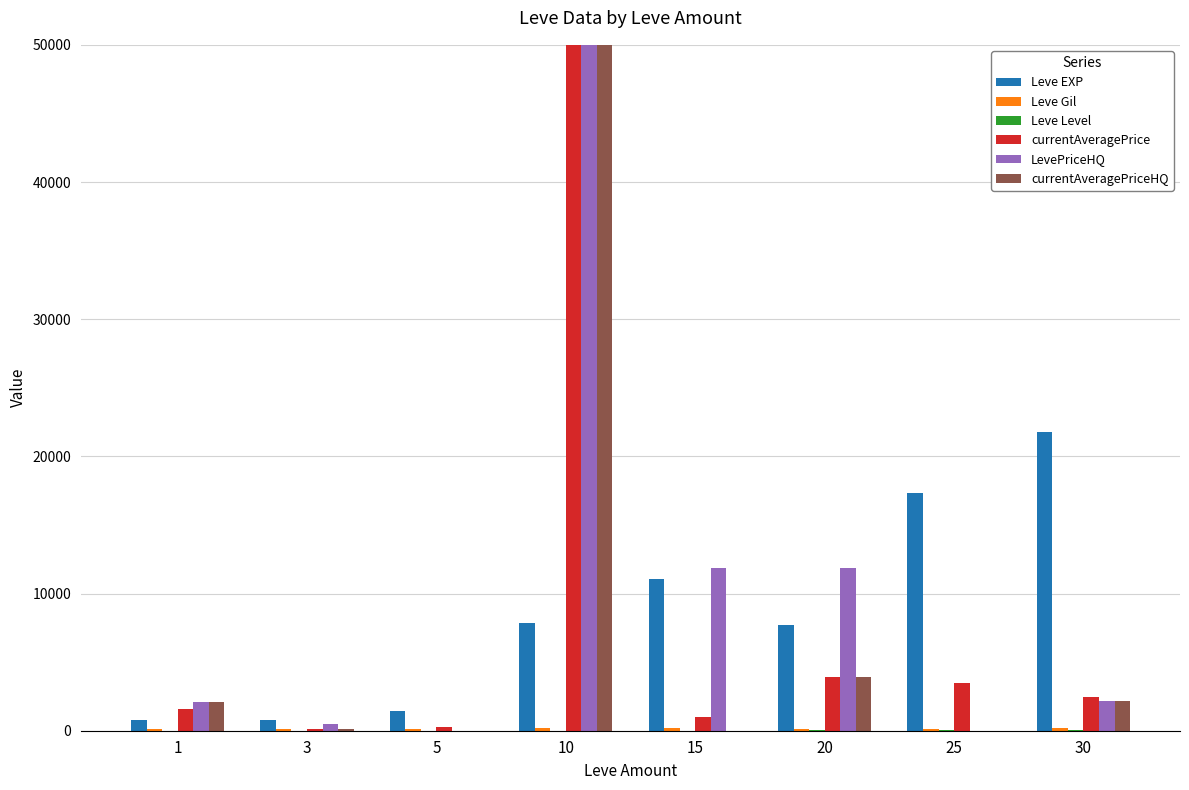

What are all the series names shown in the legend?

Leve EXP, Leve Gil, Leve Level, currentAveragePrice, LevePriceHQ, currentAveragePriceHQ